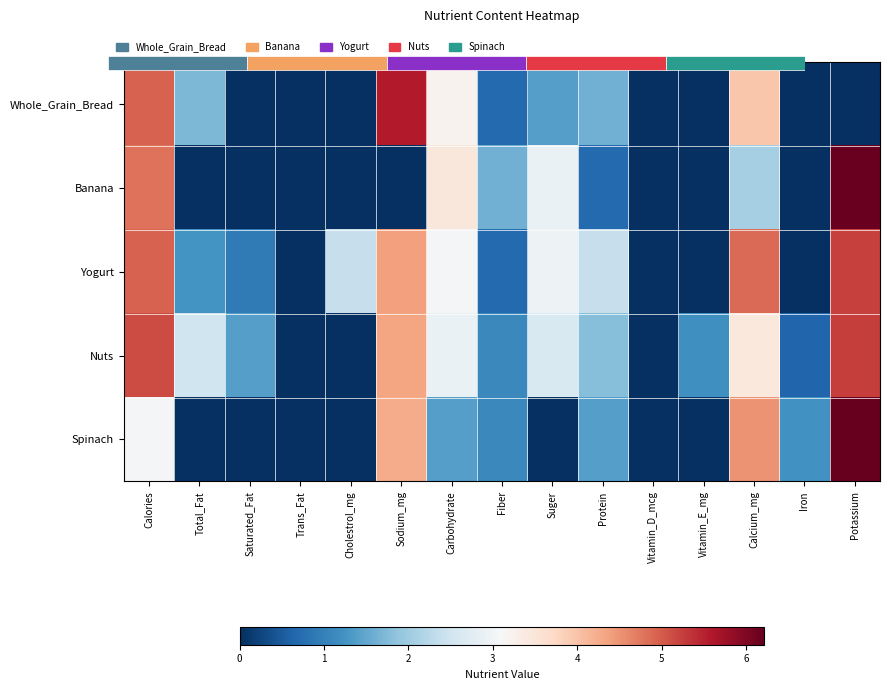

Rank the series by their maximum value, from lowest to highest.

Yogurt, Nuts, Whole_Grain_Bread, Banana, Spinach